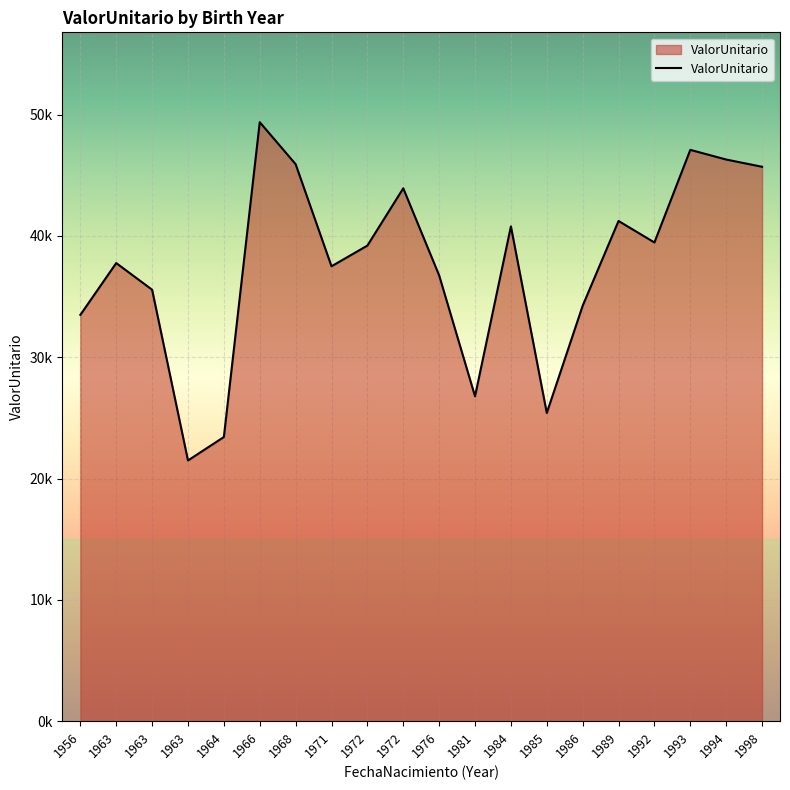

List the labels in order of value, smallest first.

1963, 1964, 1985, 1981, 1956, 1986, 1963, 1976, 1971, 1963, 1972, 1992, 1984, 1989, 1972, 1998, 1968, 1994, 1993, 1966